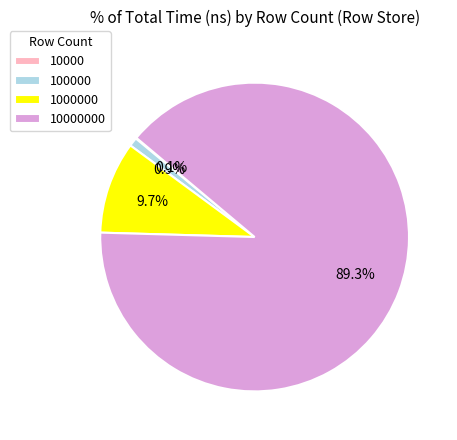

To the nearest percent, what is the difference between the largest and smallest slice percentages?

89%